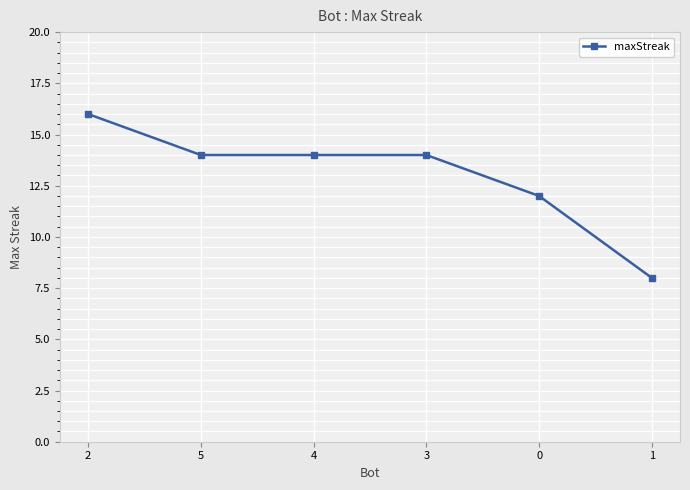

What is the value of the 4th point from the left?

14